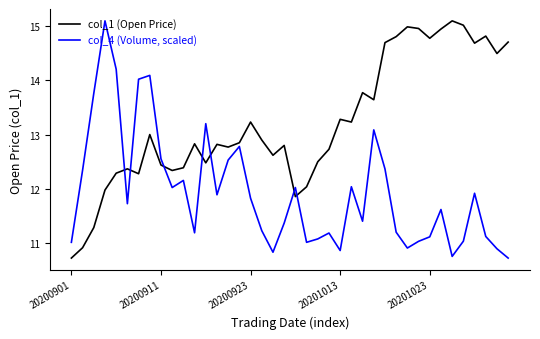

How many categories are shown in the chart?

40